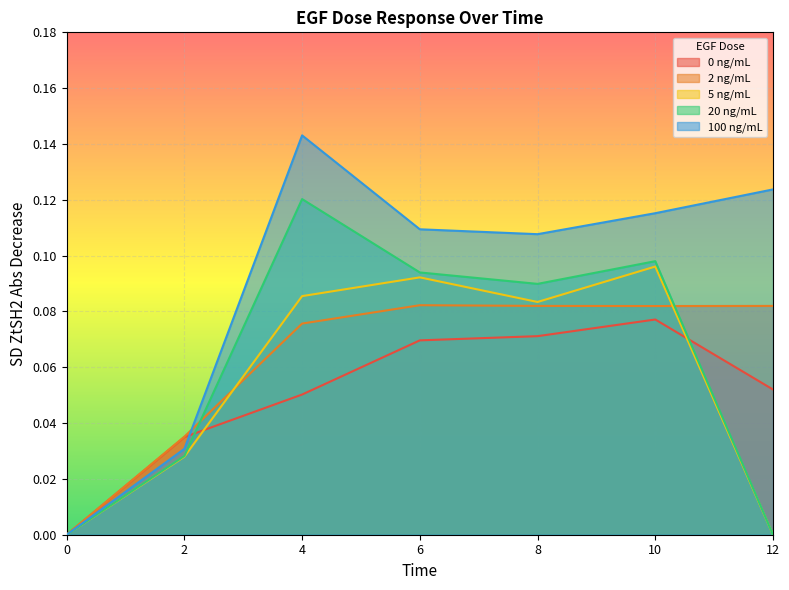

Count the 20 ng/mL values in the range 0 to 1.

7